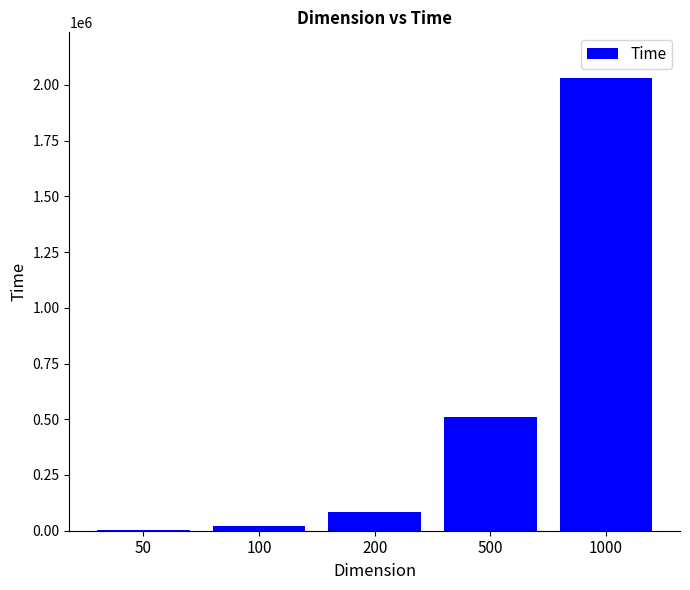

What is the sum of all values?

2648850